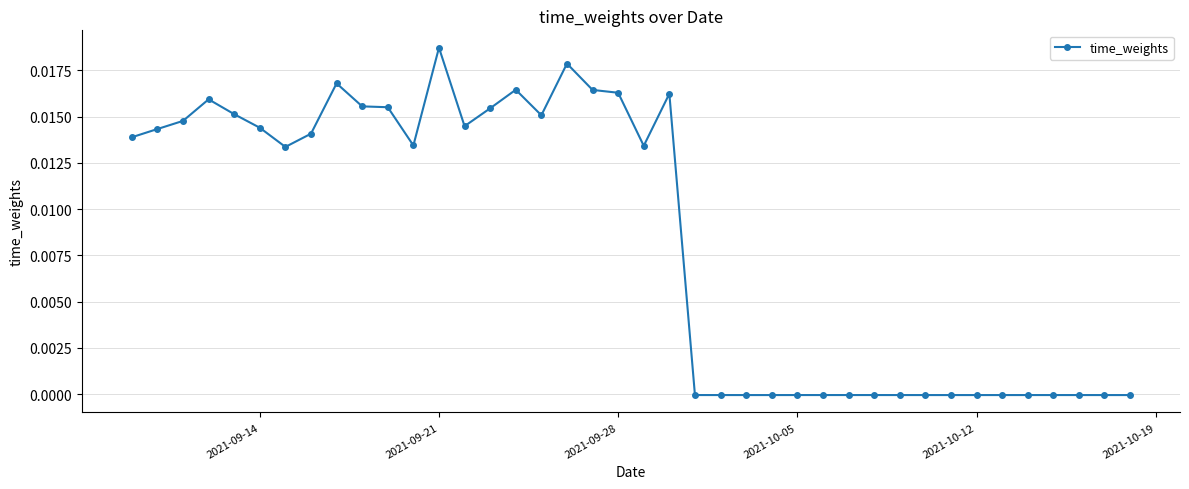

True or false: there are more than 2 points higher than both neighbors.

True